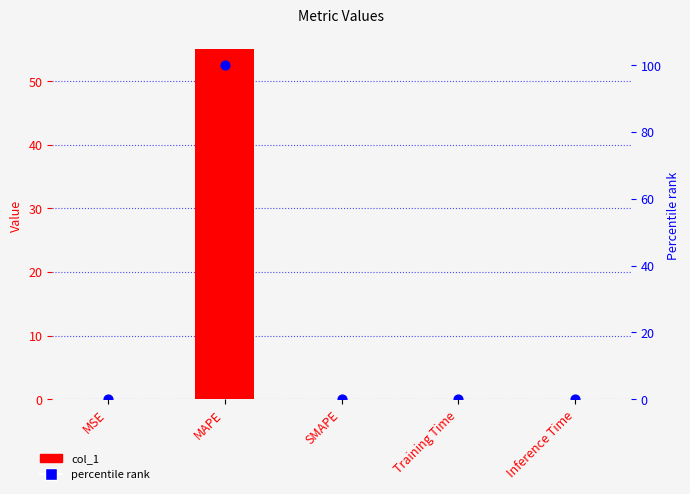

Which series reaches the maximum Y coordinate?

percentile rank